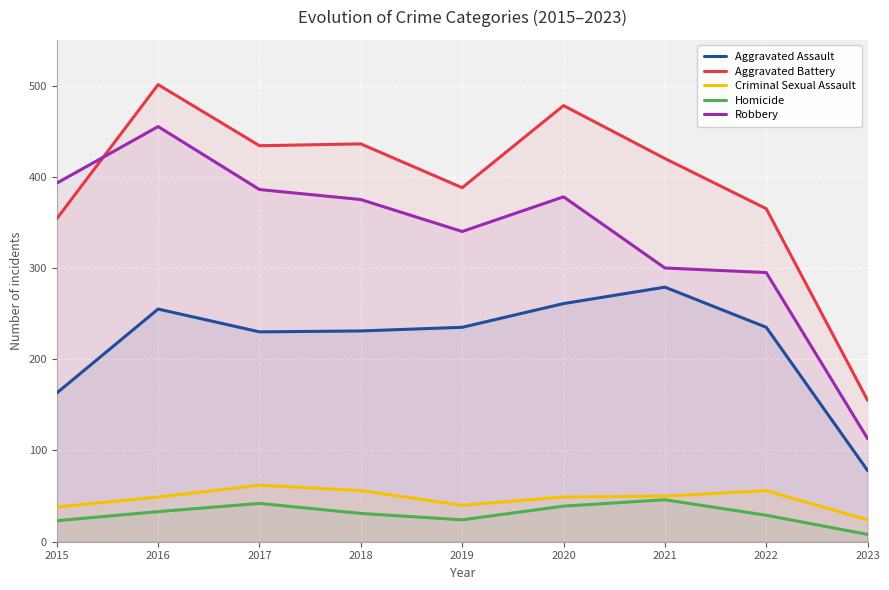

What is the spread (max minus min) of values at 2015?

370